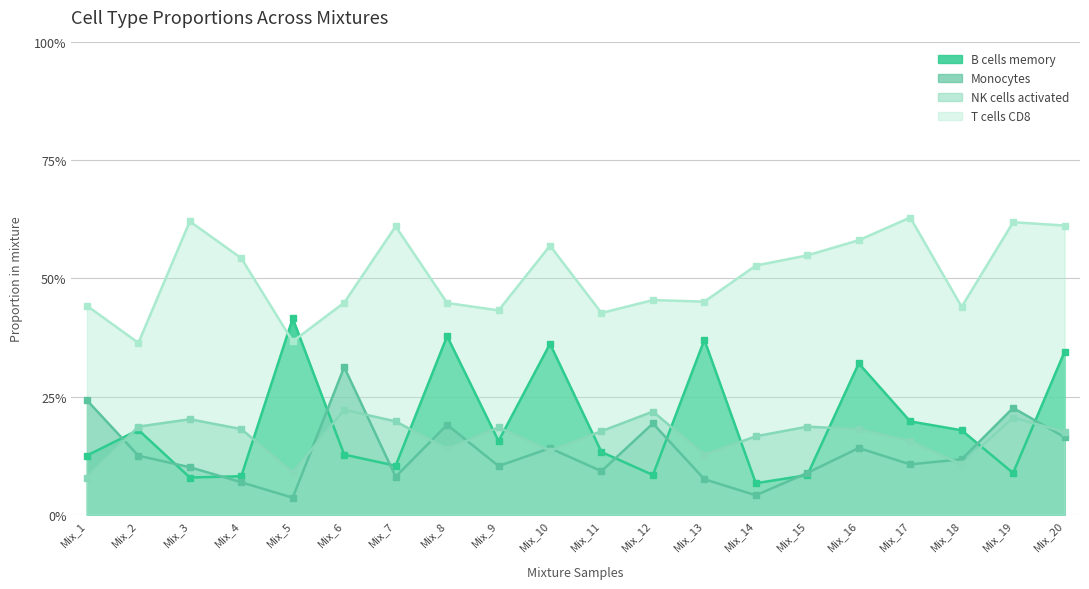

Reading left to right, transcribe all the data shown in this chart.

B cells memory: Mix_1=0.1	Mix_2=0.2	Mix_3=0.1	Mix_4=0.1	Mix_5=0.4	Mix_6=0.1	Mix_7=0.1	Mix_8=0.4	Mix_9=0.2	Mix_10=0.4	Mix_11=0.1	Mix_12=0.1	Mix_13=0.4	Mix_14=0.1	Mix_15=0.1	Mix_16=0.3	Mix_17=0.2	Mix_18=0.2	Mix_19=0.1	Mix_20=0.3
Monocytes: Mix_1=0.2	Mix_2=0.1	Mix_3=0.1	Mix_4=0.1	Mix_5=0.0	Mix_6=0.3	Mix_7=0.1	Mix_8=0.2	Mix_9=0.1	Mix_10=0.1	Mix_11=0.1	Mix_12=0.2	Mix_13=0.1	Mix_14=0.0	Mix_15=0.1	Mix_16=0.1	Mix_17=0.1	Mix_18=0.1	Mix_19=0.2	Mix_20=0.2
NK cells activated: Mix_1=0.1	Mix_2=0.2	Mix_3=0.2	Mix_4=0.2	Mix_5=0.1	Mix_6=0.2	Mix_7=0.2	Mix_8=0.1	Mix_9=0.2	Mix_10=0.1	Mix_11=0.2	Mix_12=0.2	Mix_13=0.1	Mix_14=0.2	Mix_15=0.2	Mix_16=0.2	Mix_17=0.2	Mix_18=0.1	Mix_19=0.2	Mix_20=0.2
T cells CD8: Mix_1=0.4	Mix_2=0.4	Mix_3=0.6	Mix_4=0.5	Mix_5=0.4	Mix_6=0.4	Mix_7=0.6	Mix_8=0.4	Mix_9=0.4	Mix_10=0.6	Mix_11=0.4	Mix_12=0.5	Mix_13=0.5	Mix_14=0.5	Mix_15=0.5	Mix_16=0.6	Mix_17=0.6	Mix_18=0.4	Mix_19=0.6	Mix_20=0.6